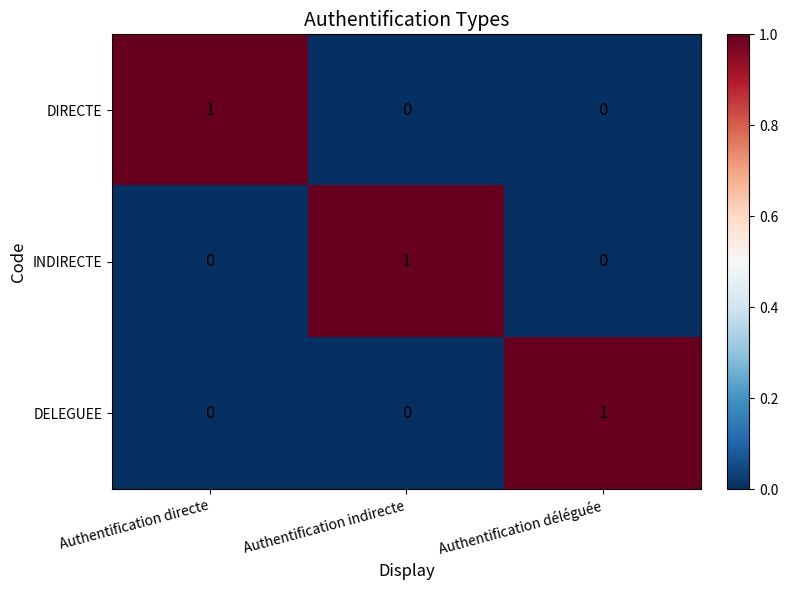

Count the DIRECTE values in the range 0 to 1.

3